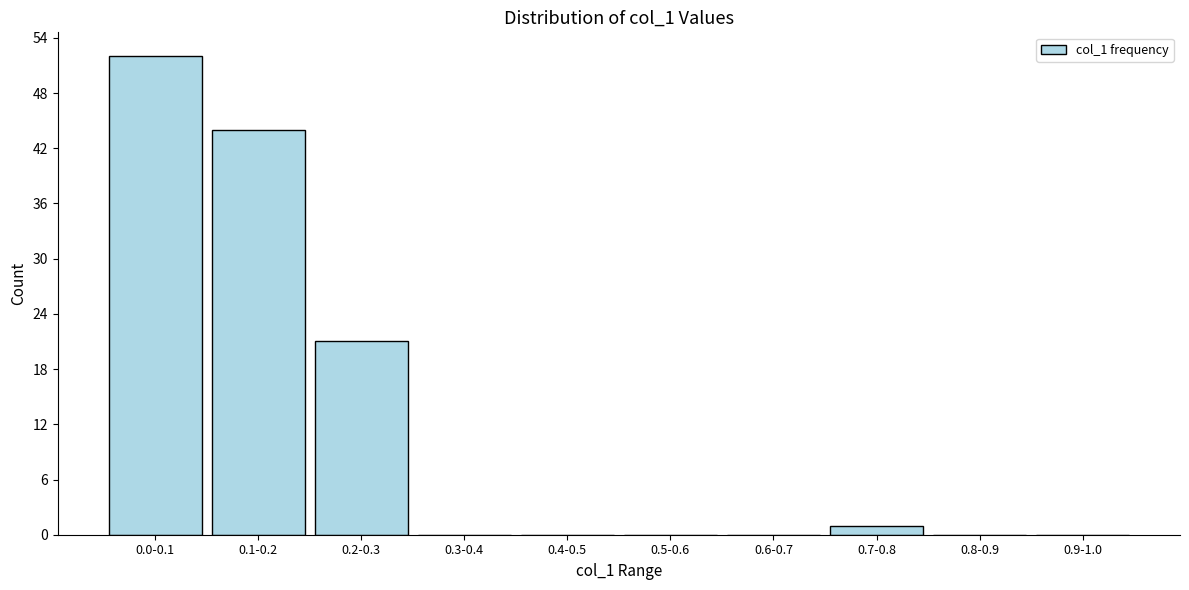

Reading left to right, what are all the values shown in this chart?

0.0-0.1=52	0.1-0.2=44	0.2-0.3=21	0.3-0.4=0	0.4-0.5=0	0.5-0.6=0	0.6-0.7=0	0.7-0.8=1	0.8-0.9=0	0.9-1.0=0